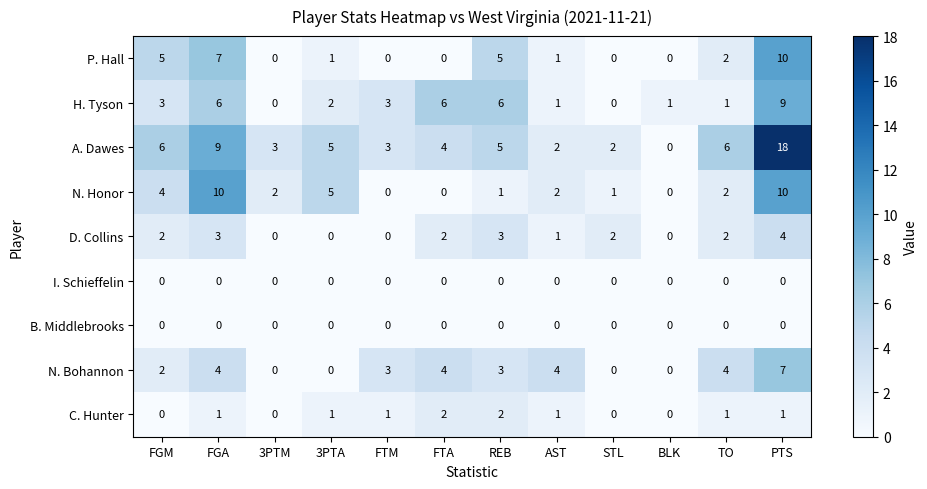

Between STL and PTS, which series saw the biggest shift?

A. Dawes